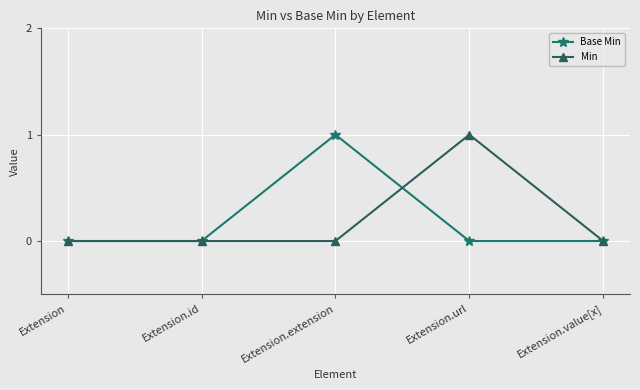

Rank the series at Extension.extension from lowest to highest value.

Min, Base Min